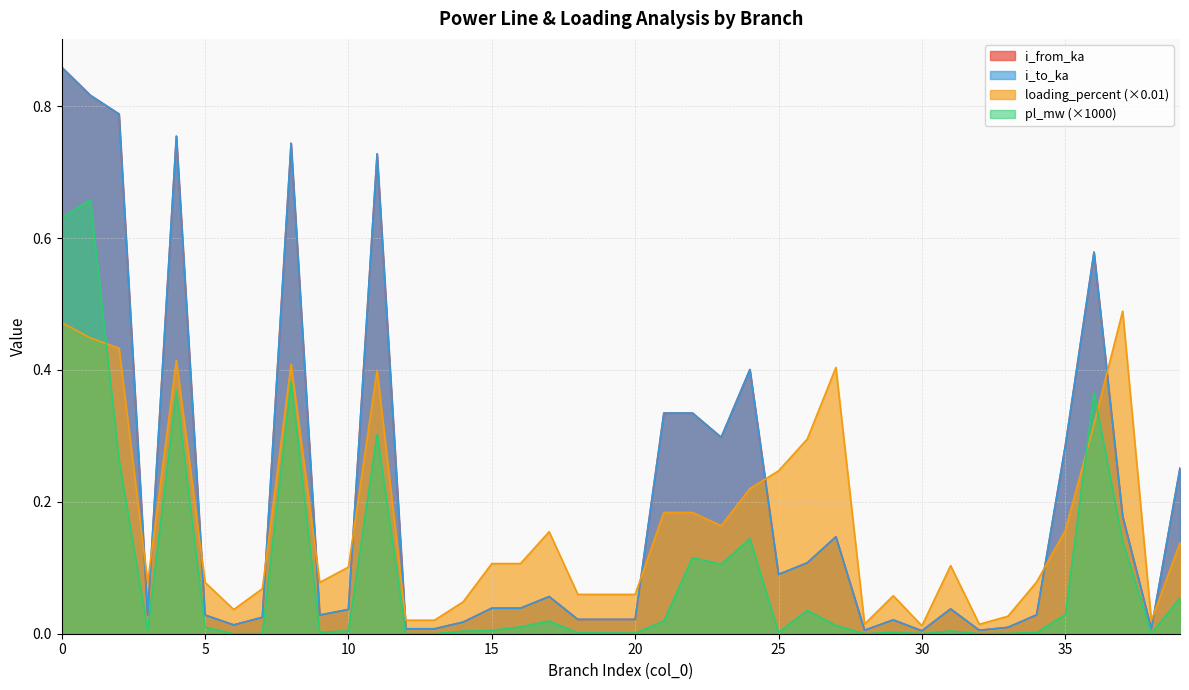

What is the highest value of the loading_percent series?

0.5